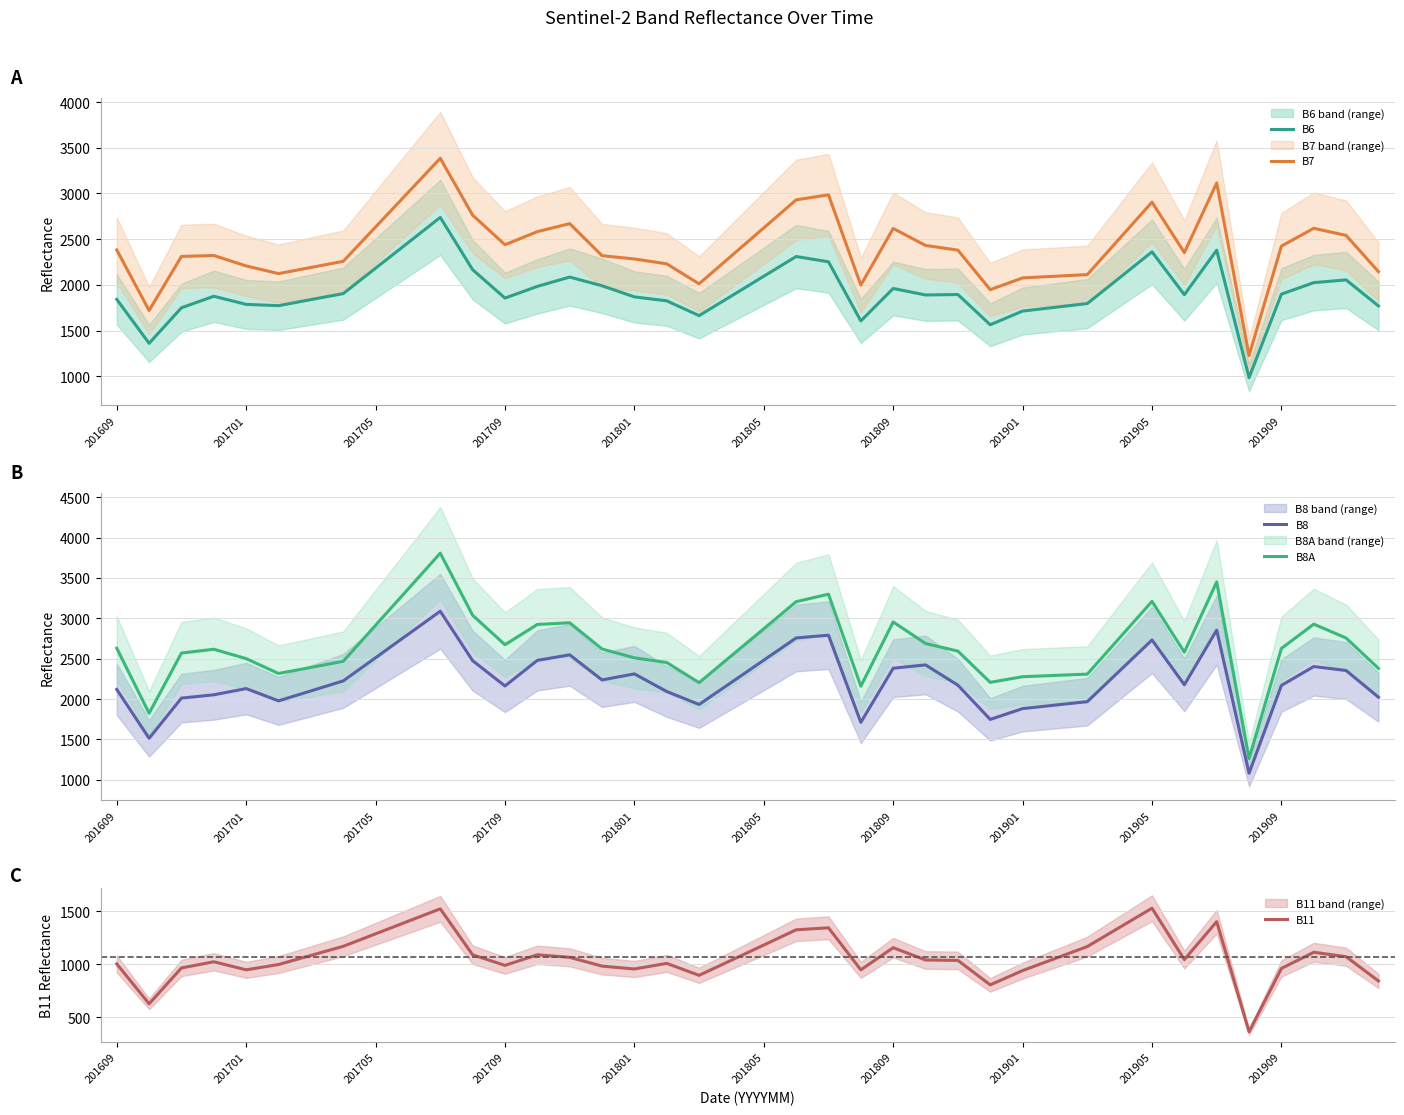

The B8A series shows 2914 at 201705. True or false?

True